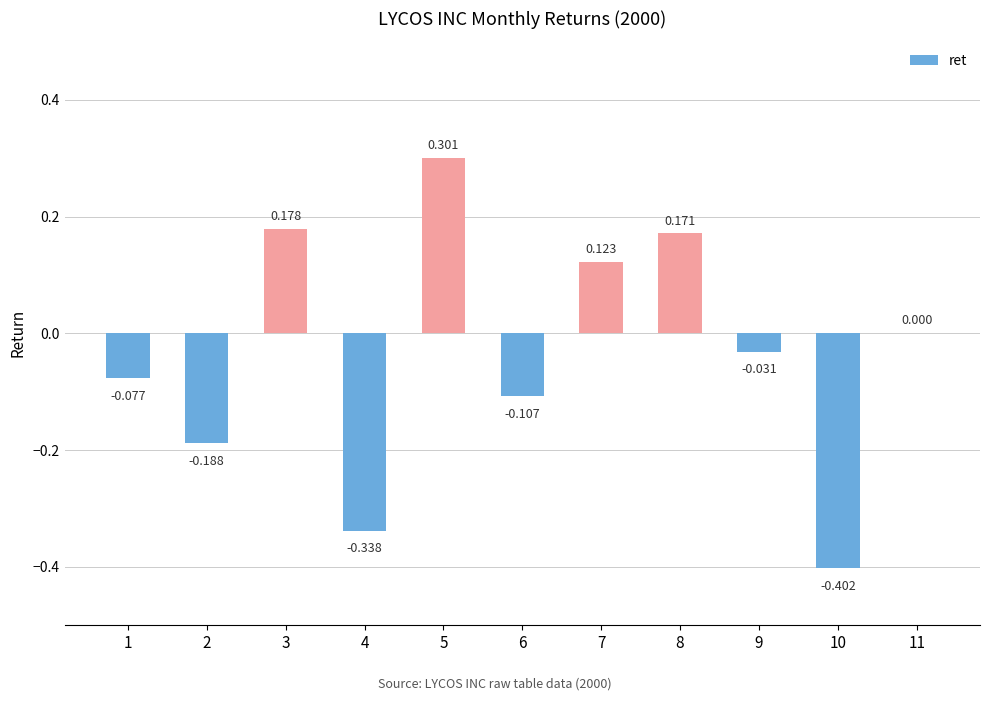

How many categories are shown in the chart?

11